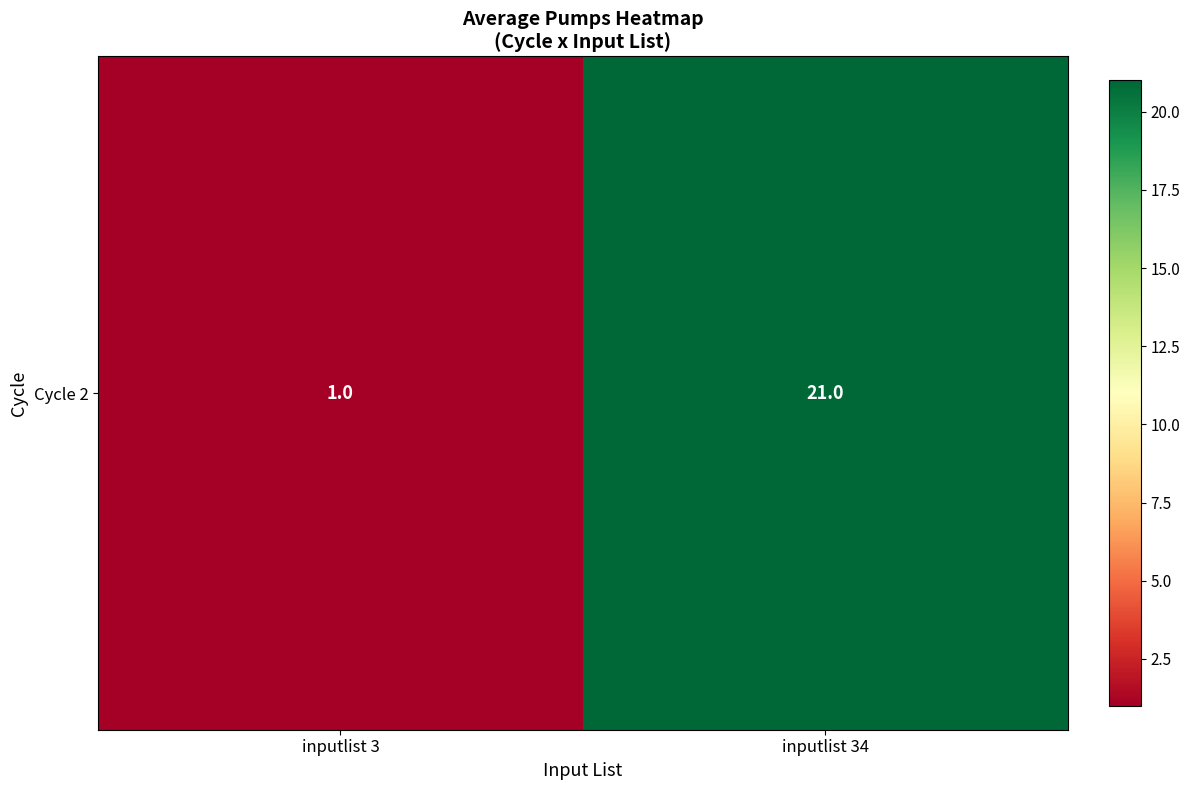

Reading left to right, extract all data points from this chart.

1	21